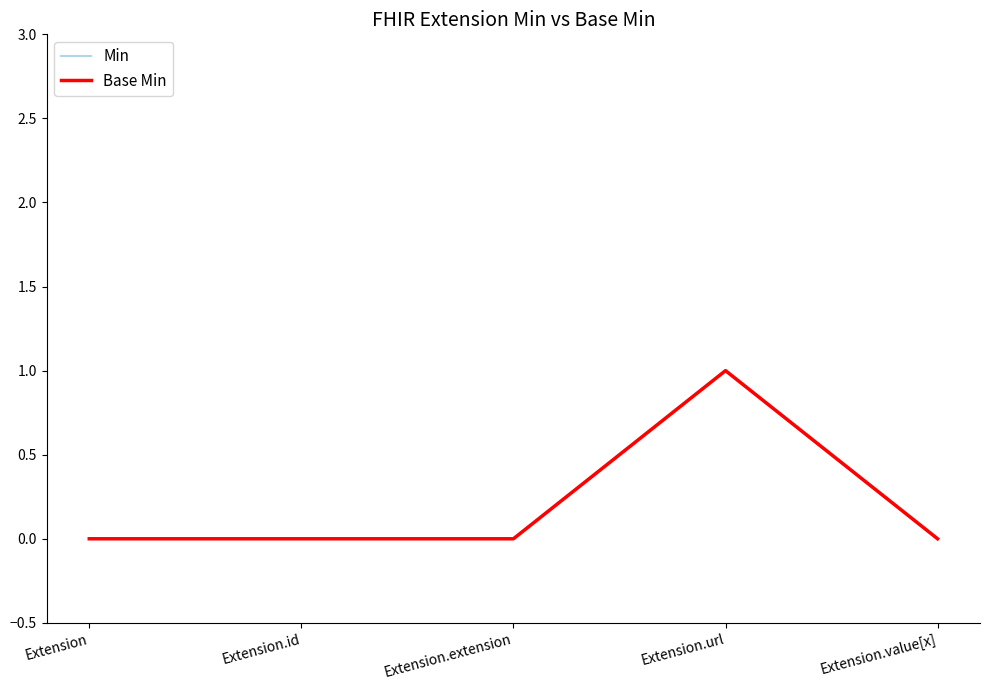

What is the value of the Base Min point at the 4th from the left?

1